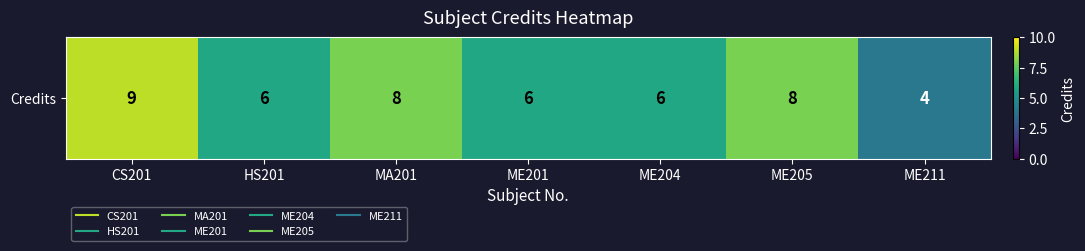

What is the smallest value displayed?

4